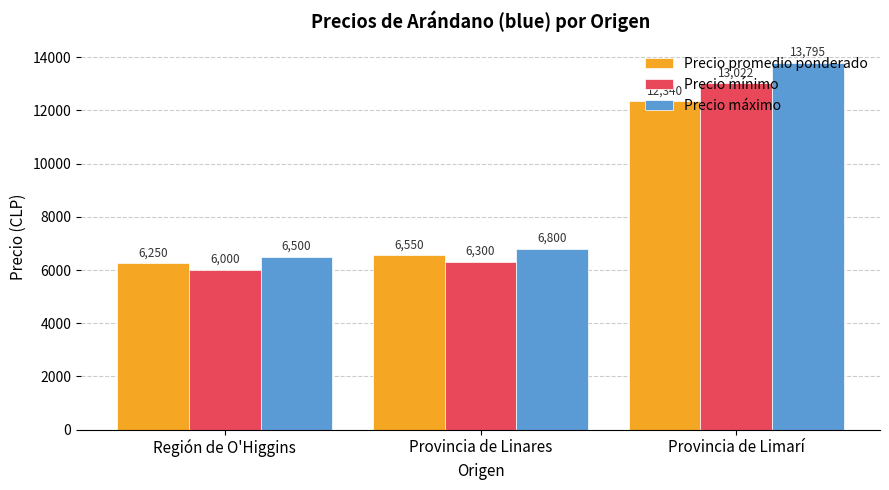

Where is Precio promedio ponderado nearest to the value 9295?

Provincia de Linares